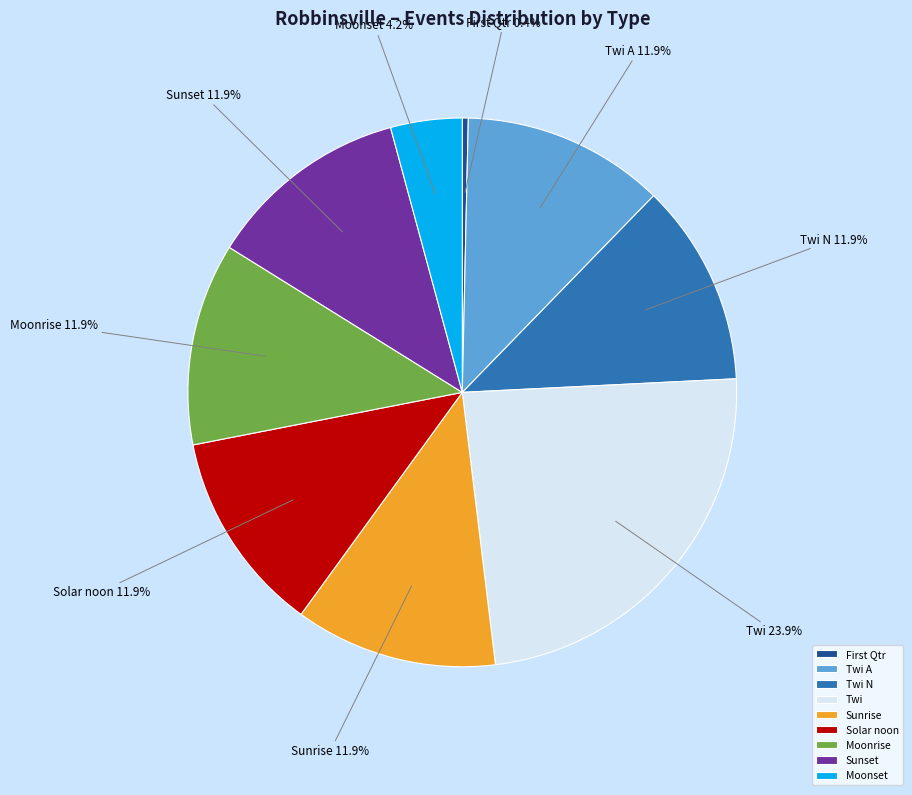

Is the sum of Twi A and Sunset greater than half?

No